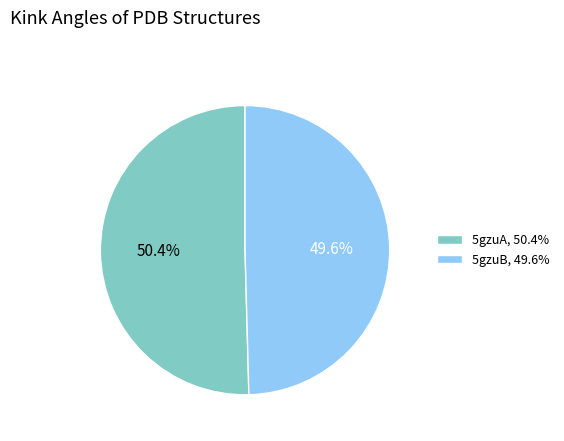

How many segments does this pie chart have?

2